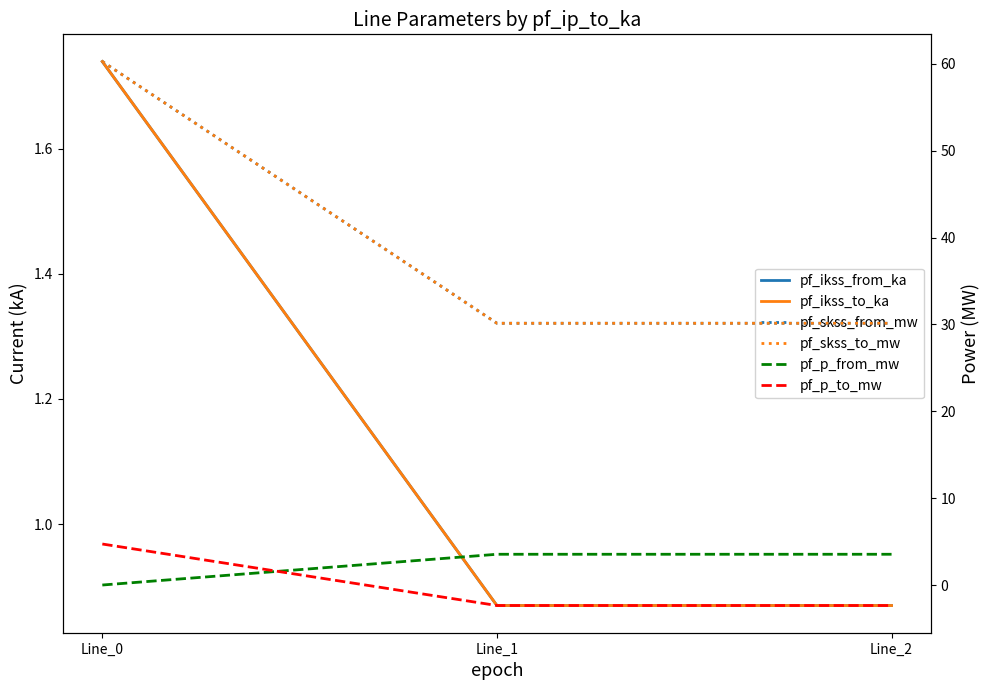

Which series has the largest total across all categories?

pf_skss_from_mw